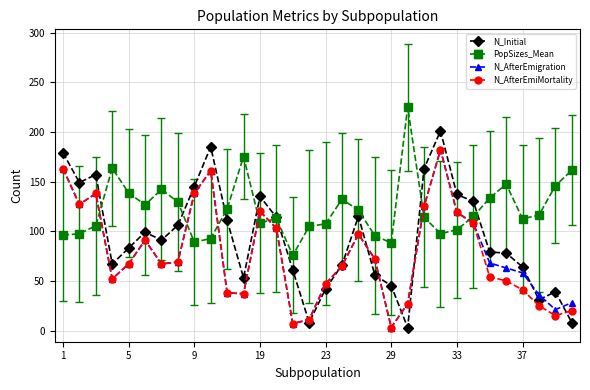

Which series has the largest total across all categories?

PopSizes_Mean